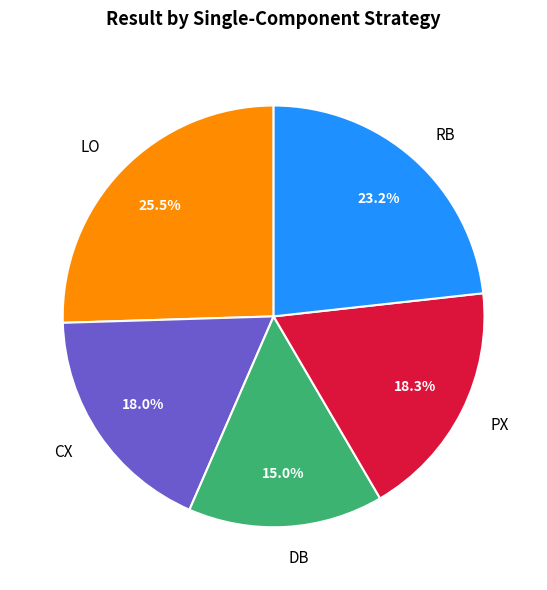

Which category has the biggest portion of the pie?

LO